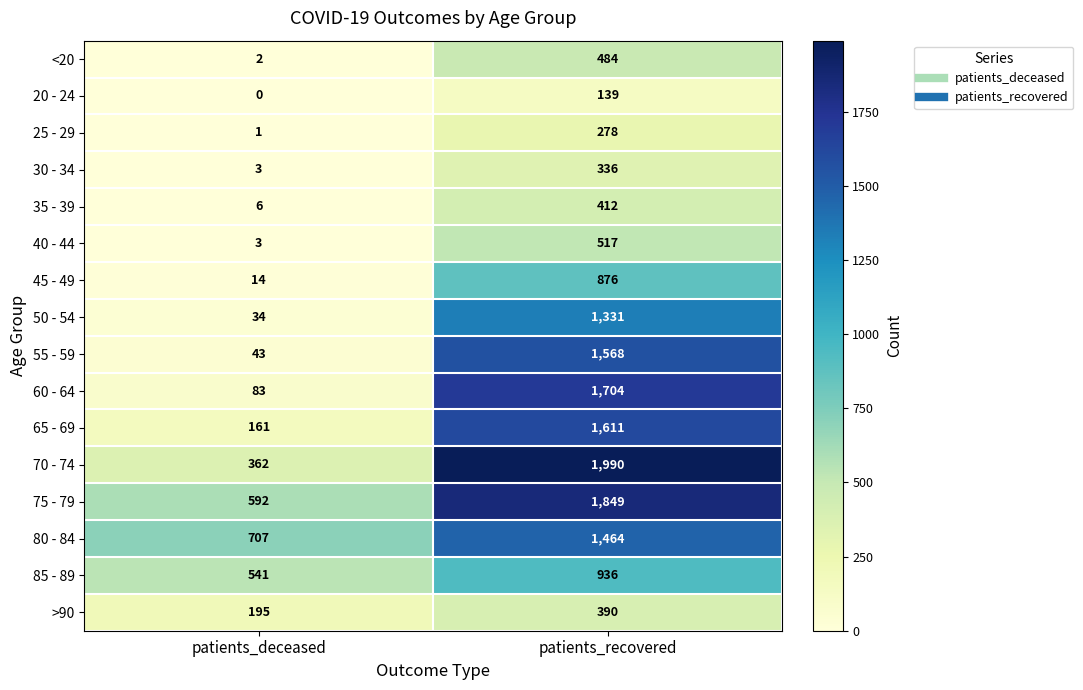

Between patients_deceased and patients_recovered, which series saw the biggest shift?

70 - 74